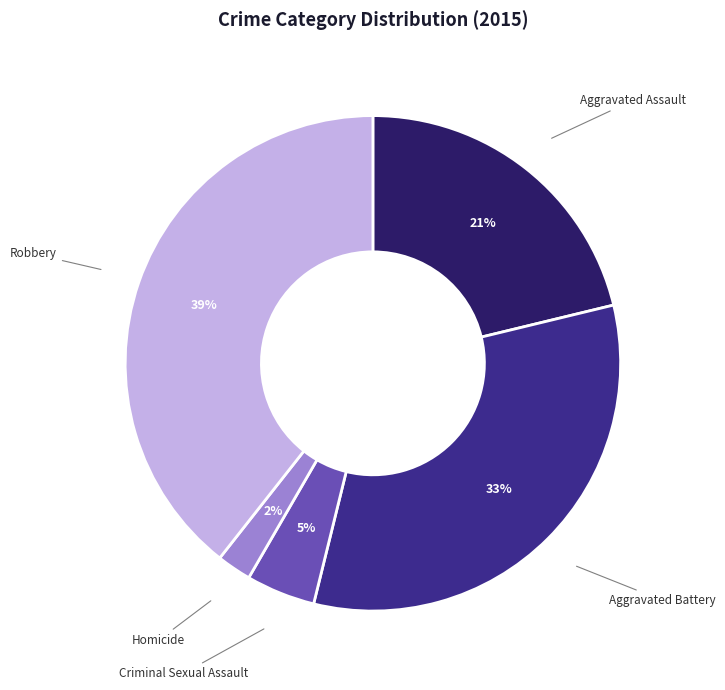

How many slices are in this pie chart?

5